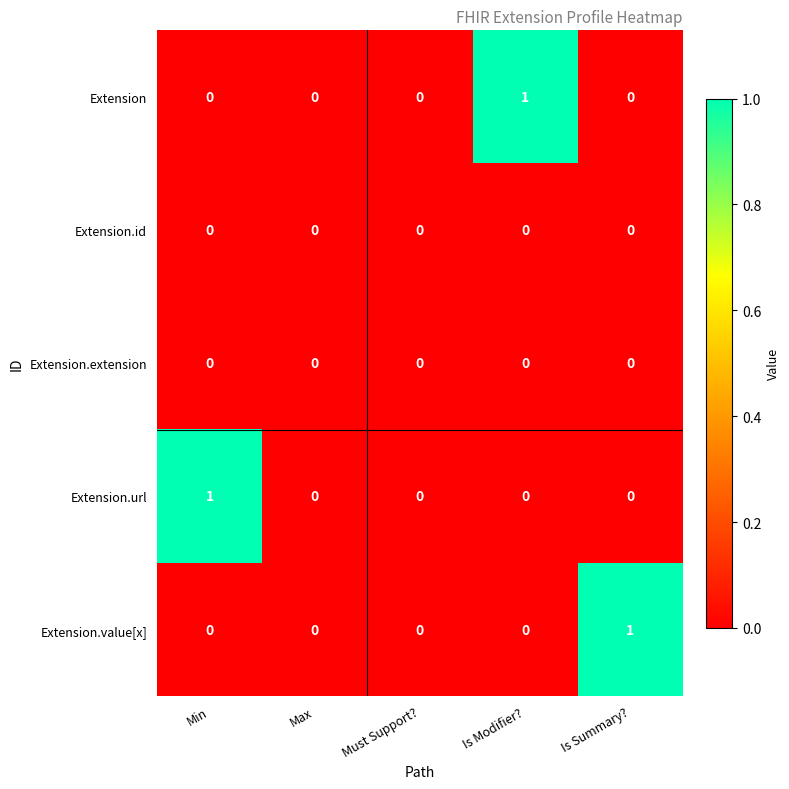

Reading left to right, list all the values displayed in this chart.

Extension: 0	0	0	1	0
Extension.id: 0	0	0	0	0
Extension.extension: 0	0	0	0	0
Extension.url: 1	0	0	0	0
Extension.value[x]: 0	0	0	0	1